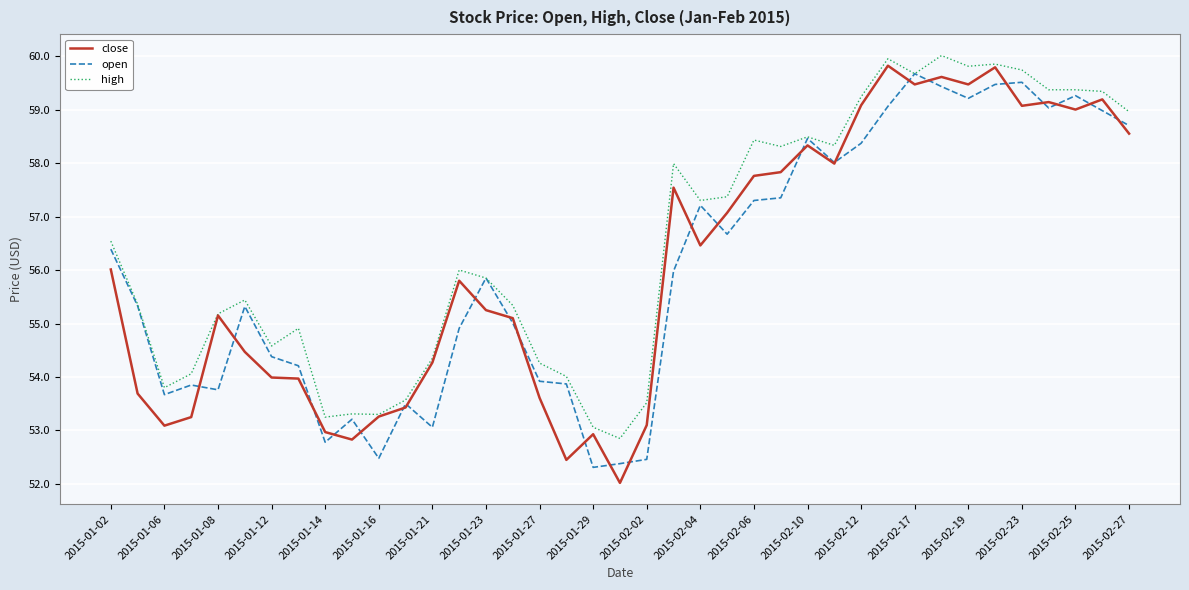

Which series has the widest spread of values?

close